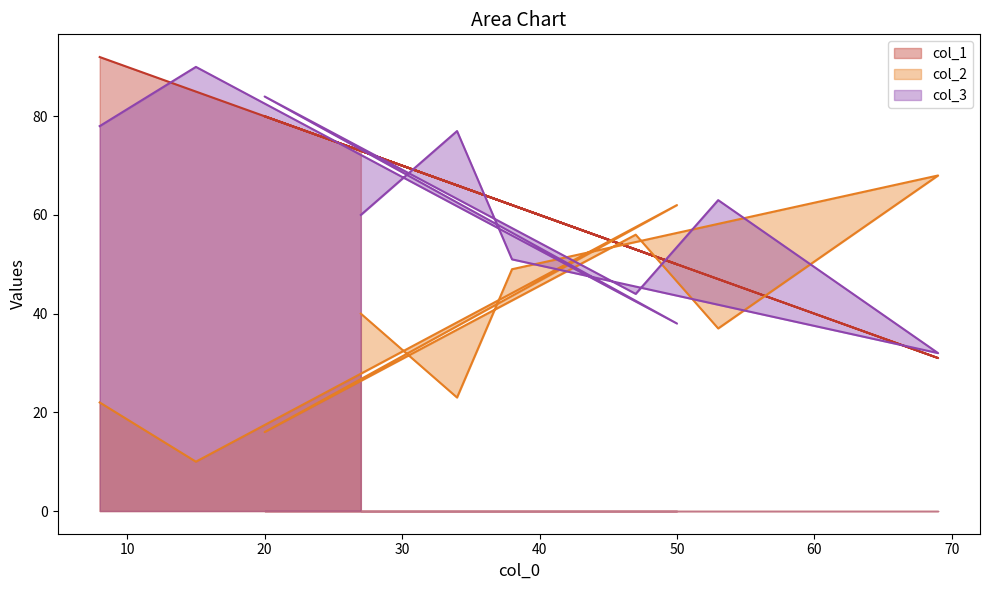

What are all the series names shown in the legend?

col_1, col_2, col_3